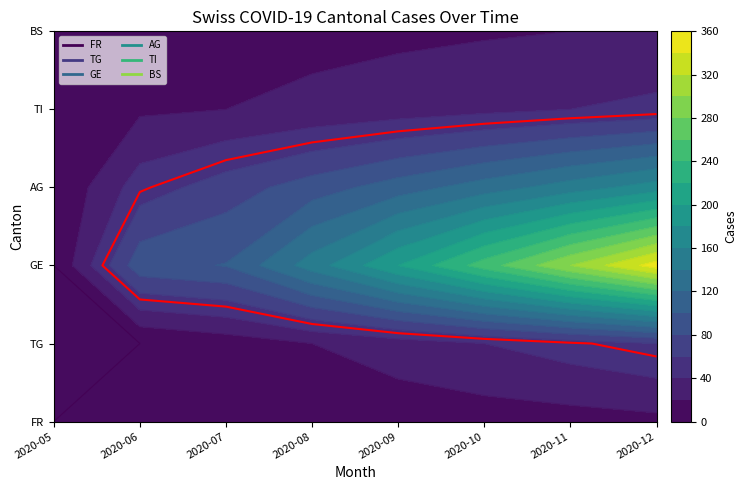

What is the difference between the maximum and minimum values in the 2020-09 series?

105